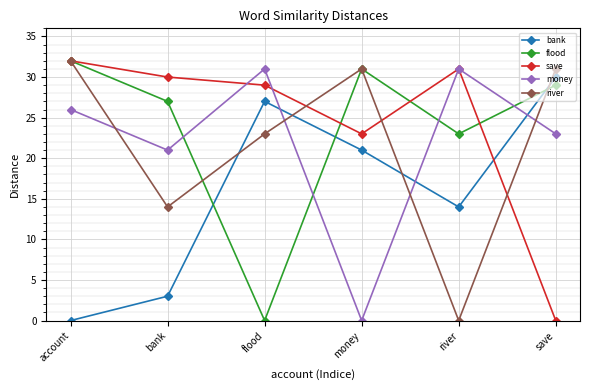

Is this an area chart (filled region under the line)?

No